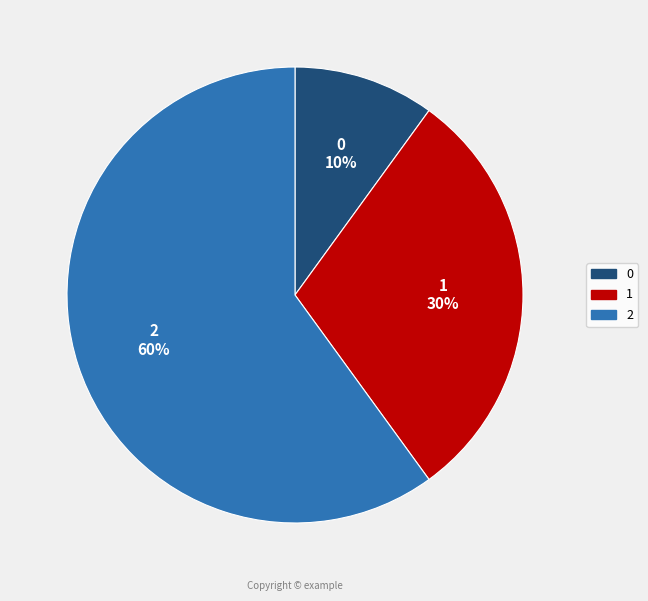

Is the sum of 0 and 1 greater than half?

No